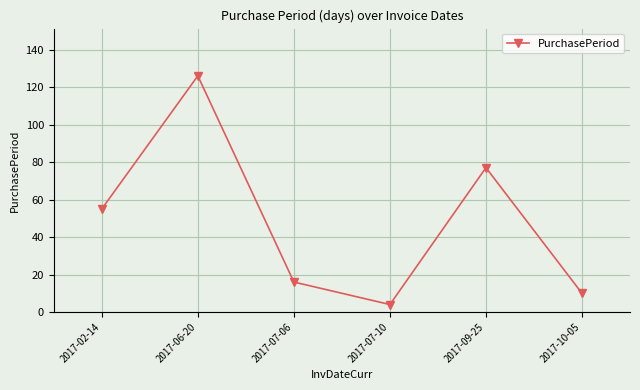

Is it true that the value at 2017-06-20 is 70?

False